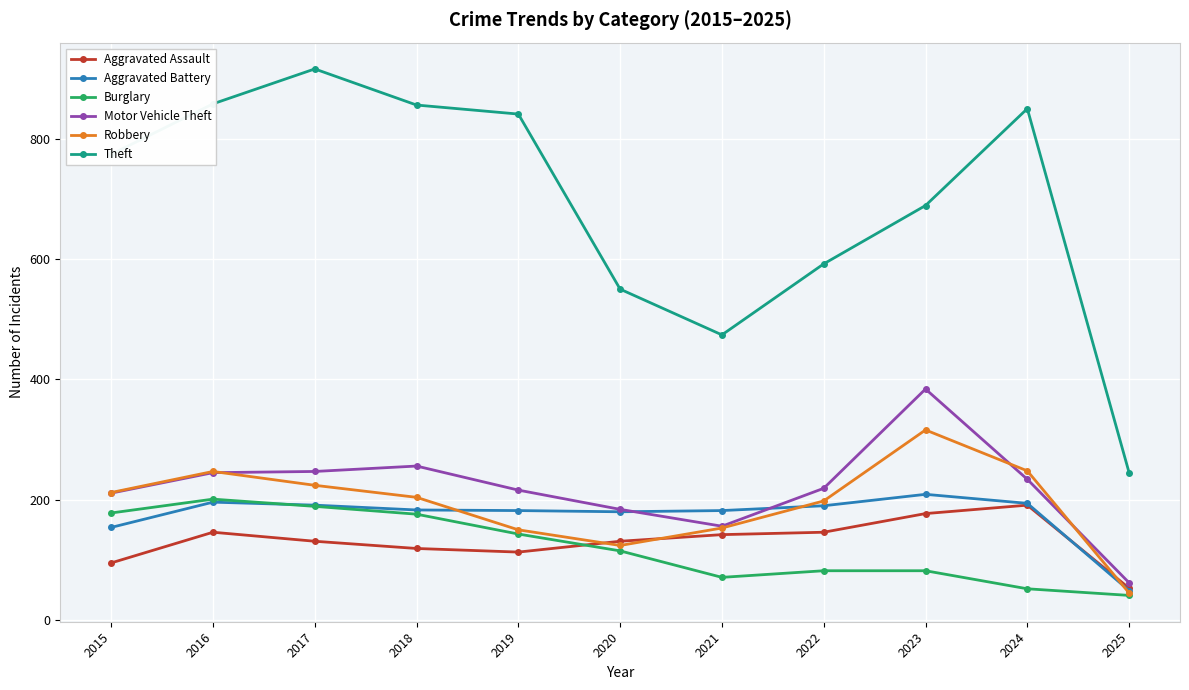

Is it true that Robbery equals 212 at 2015?

True